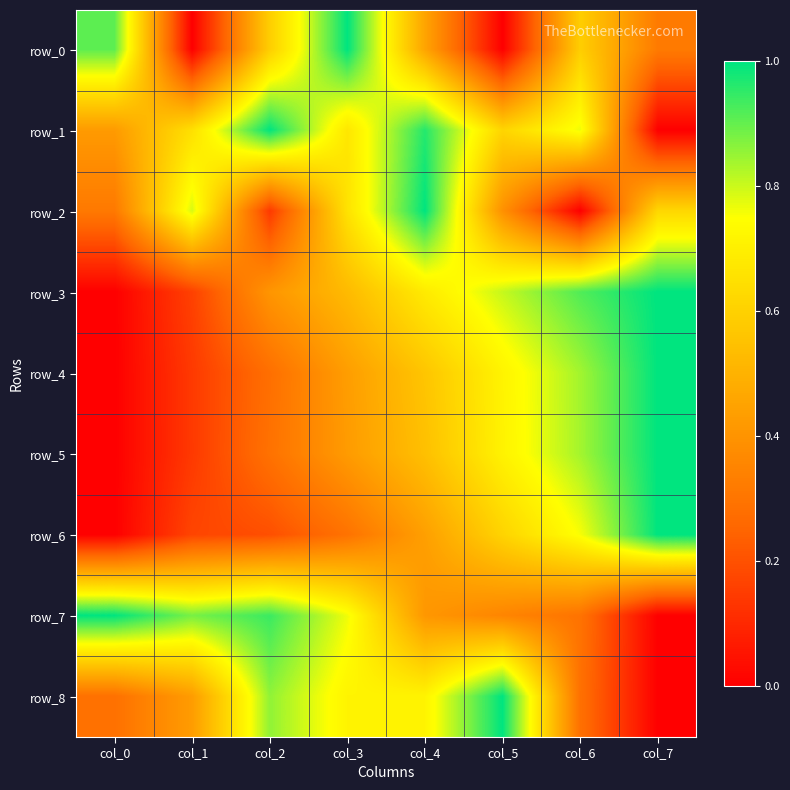

Which series has the widest spread of values?

row_0